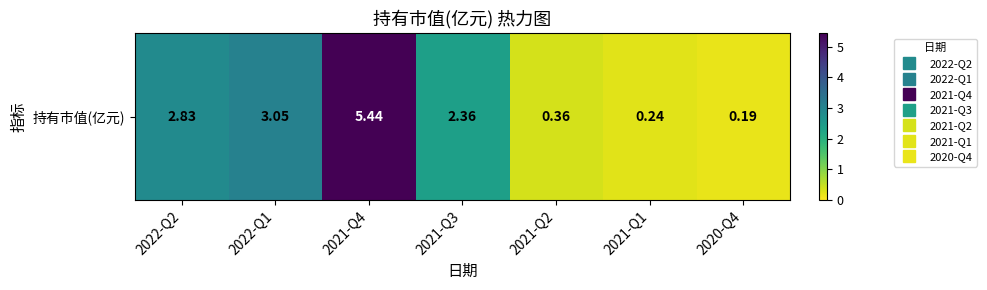

The chart shows a value of 0.2 at 2021-Q1. True or false?

True